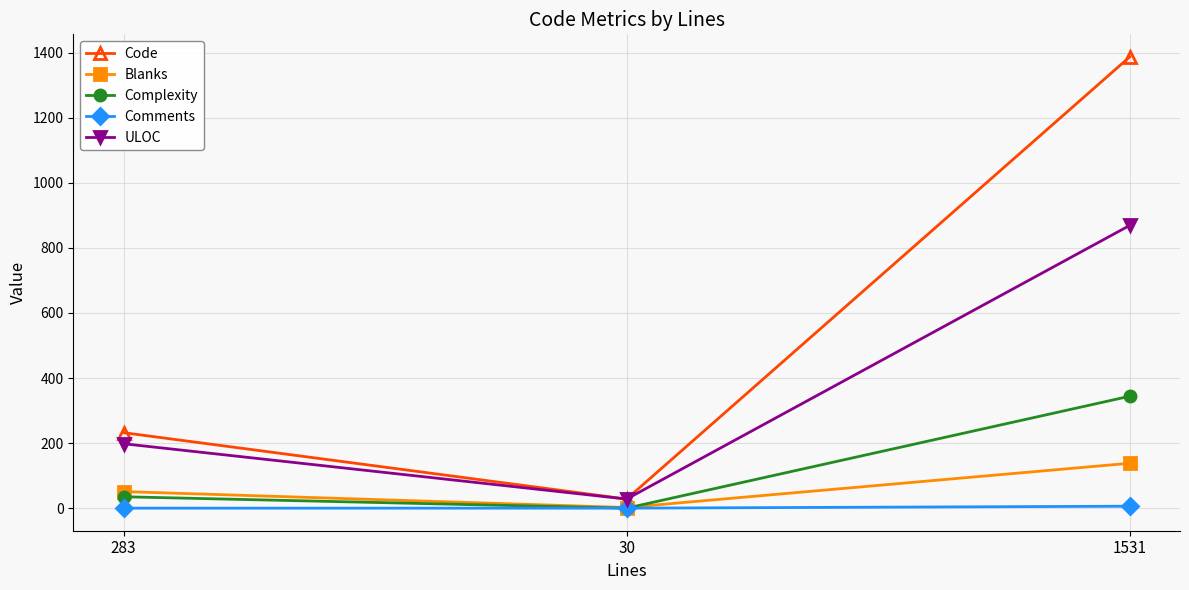

Is this an area chart (filled region under the line)?

No